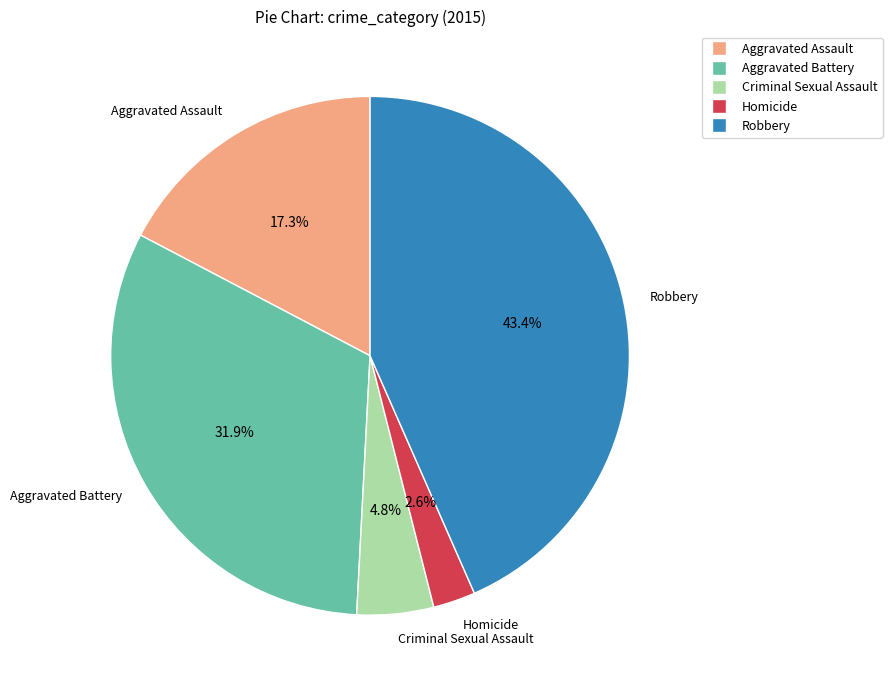

Which category has the smallest portion of the pie?

Homicide